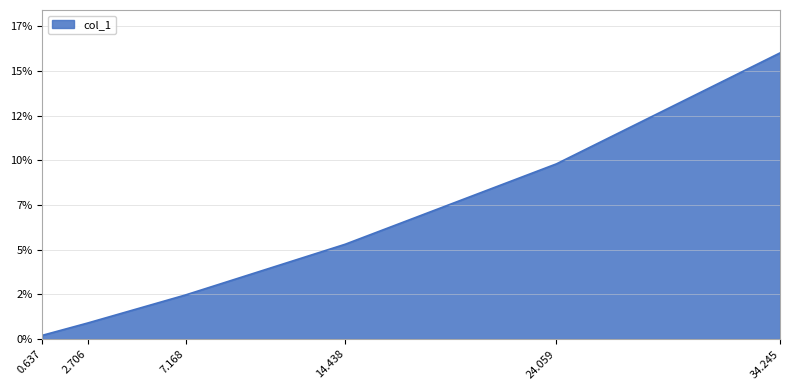

Which label corresponds to the smallest value in the chart?

0.637